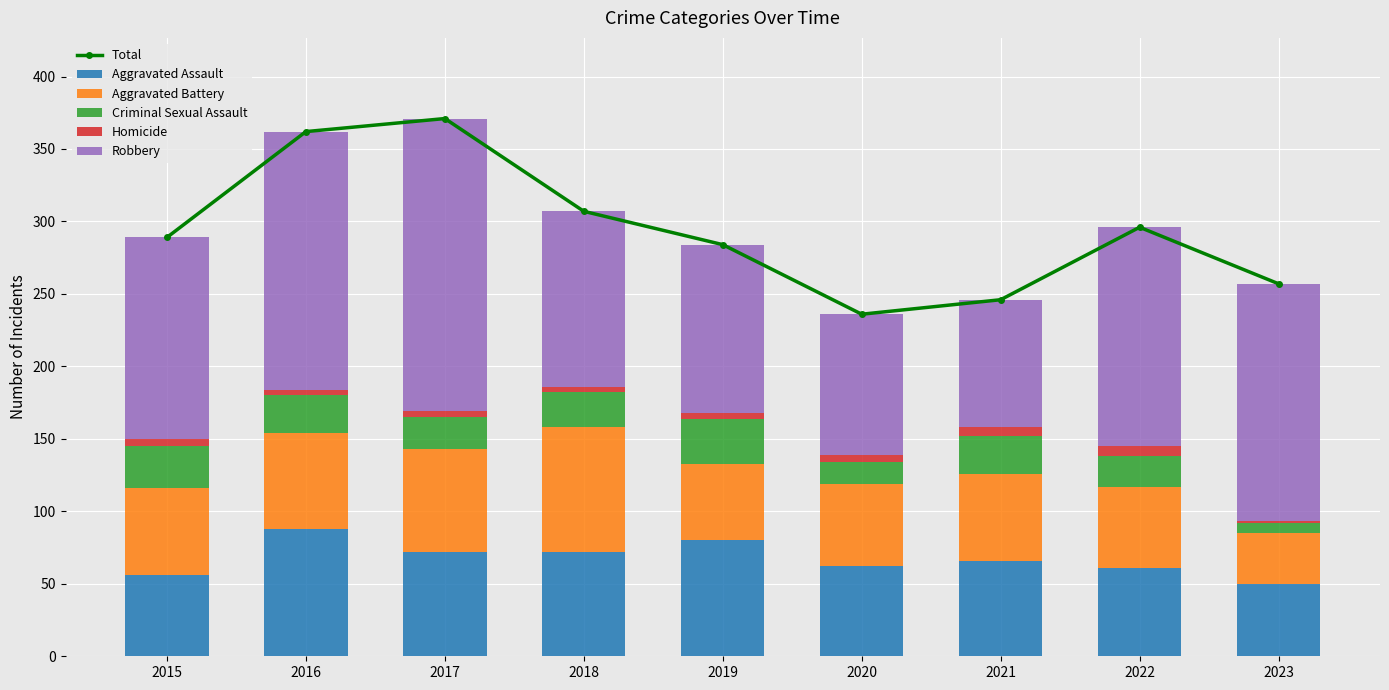

At how many categories does at least one series exceed 234?

9